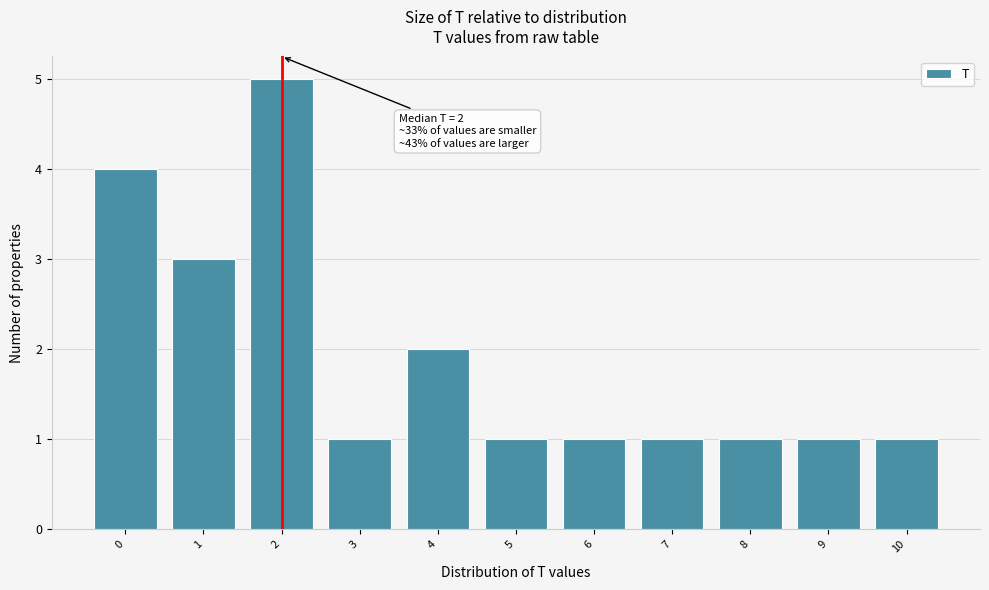

Over which range of the x-axis is the bar tallest?

1.5 to 2.5